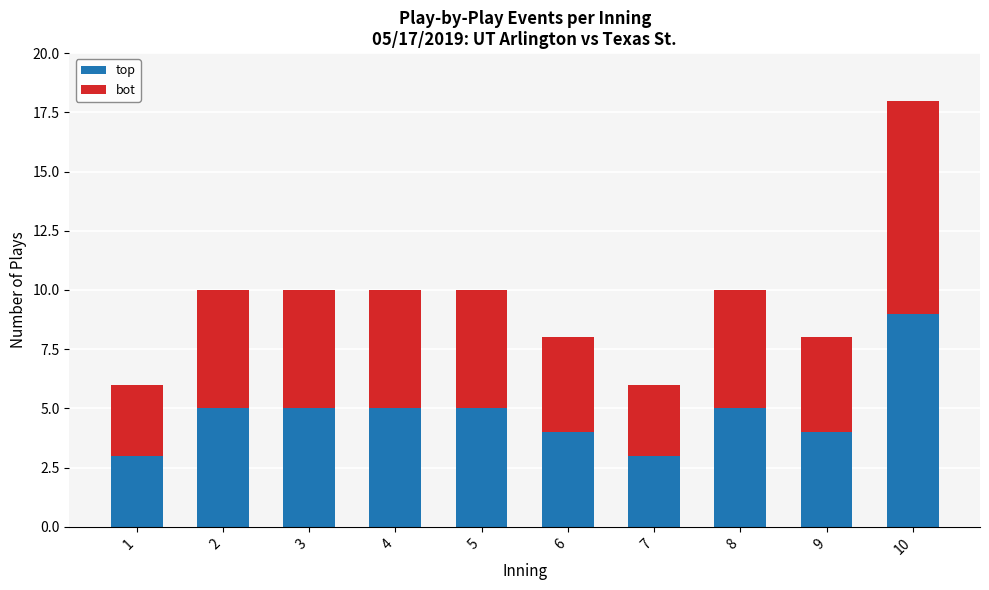

What is the sum of all top values?

48